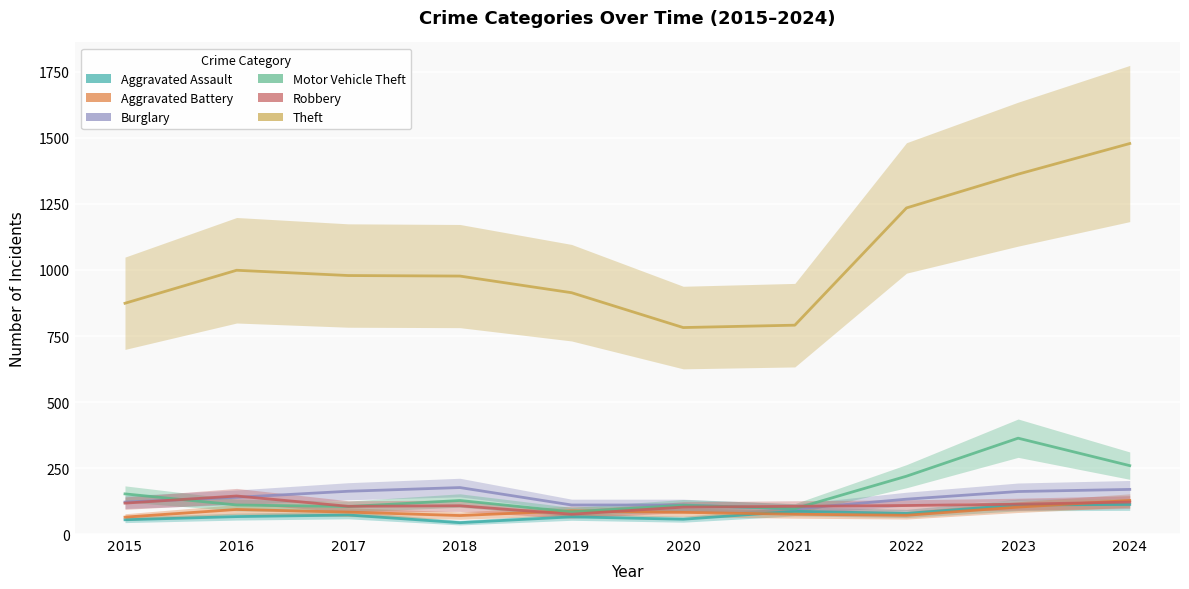

What is the difference between the highest and lowest values at 2016?

933